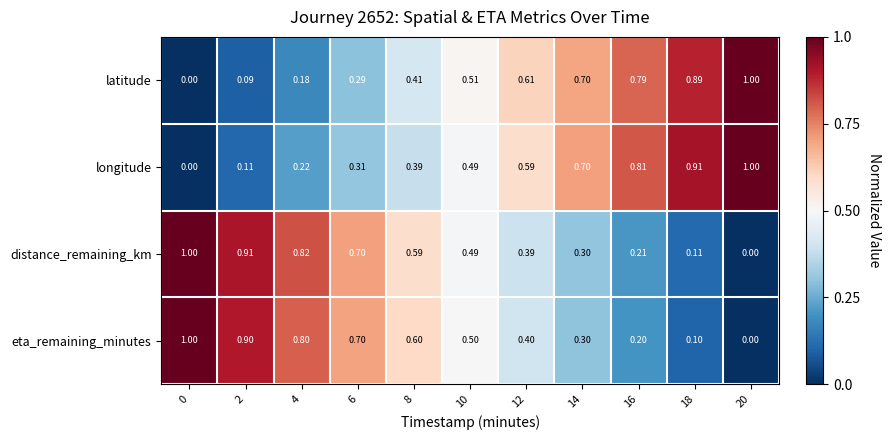

Which series has the largest total across all categories?

longitude